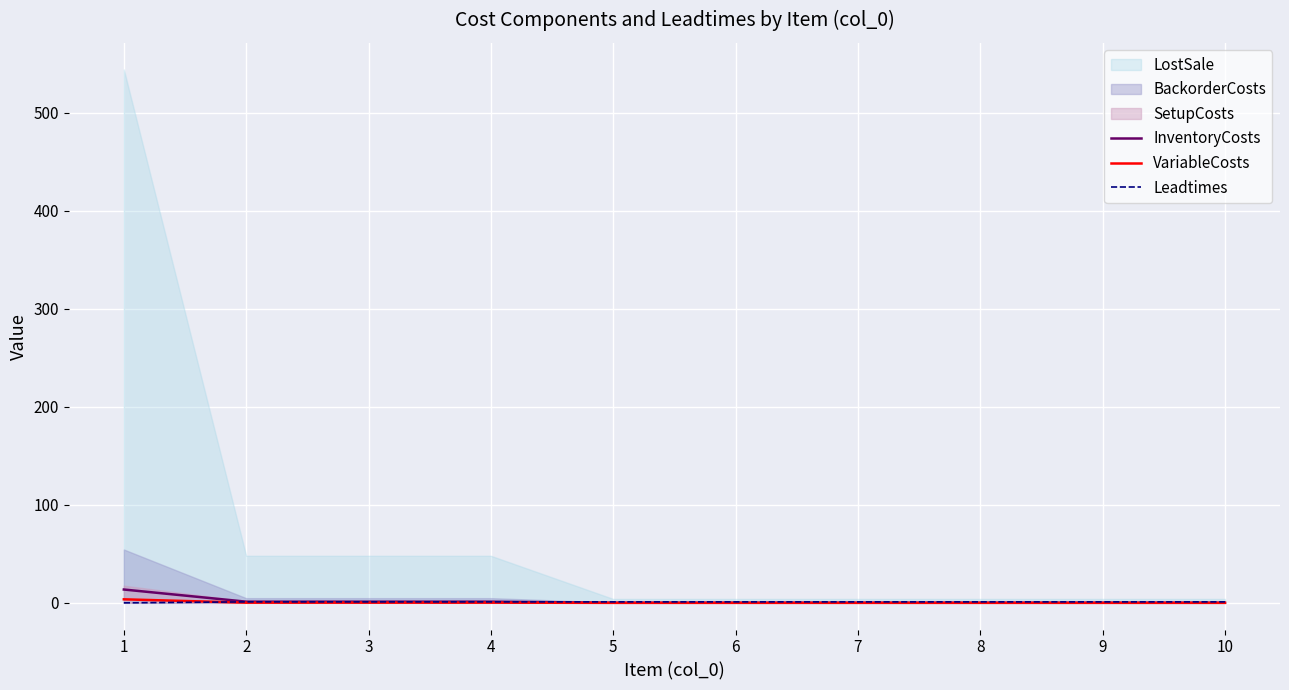

The VariableCosts series shows -1.2 at 10. True or false?

False